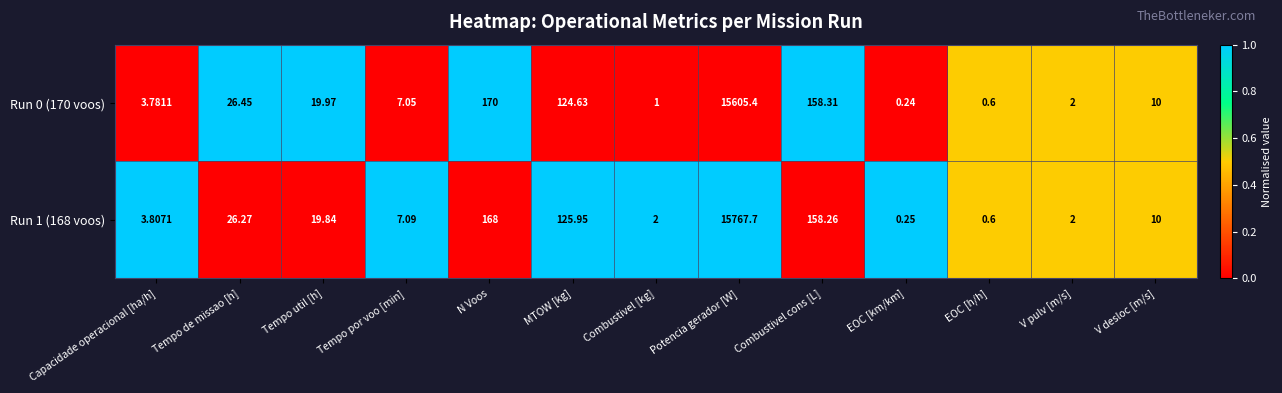

Which series has the largest range (max minus min)?

Run 1 (168 voos)